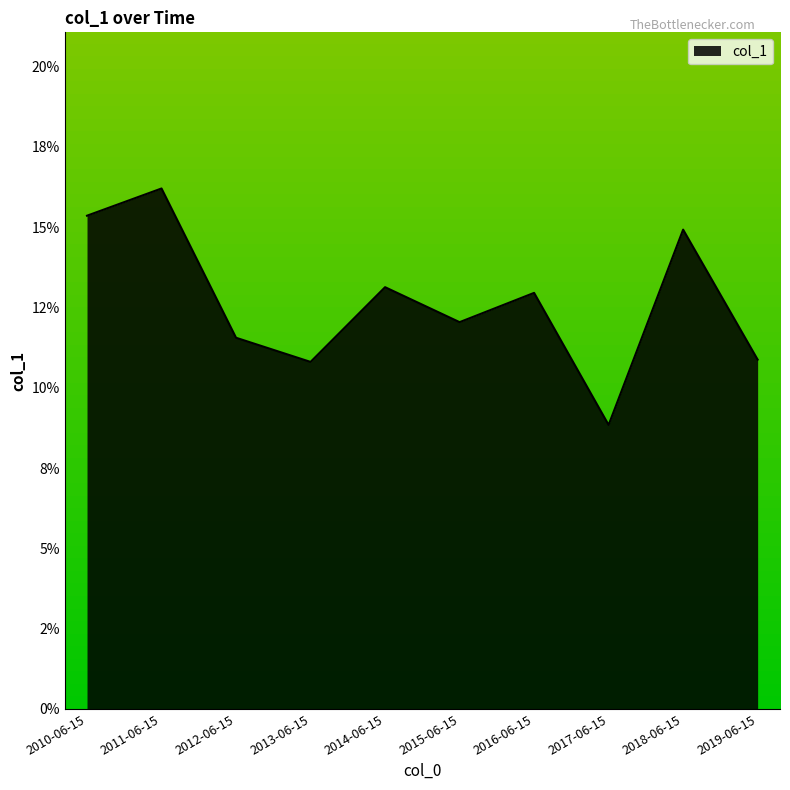

What position from the left is 2018-06-15?

9